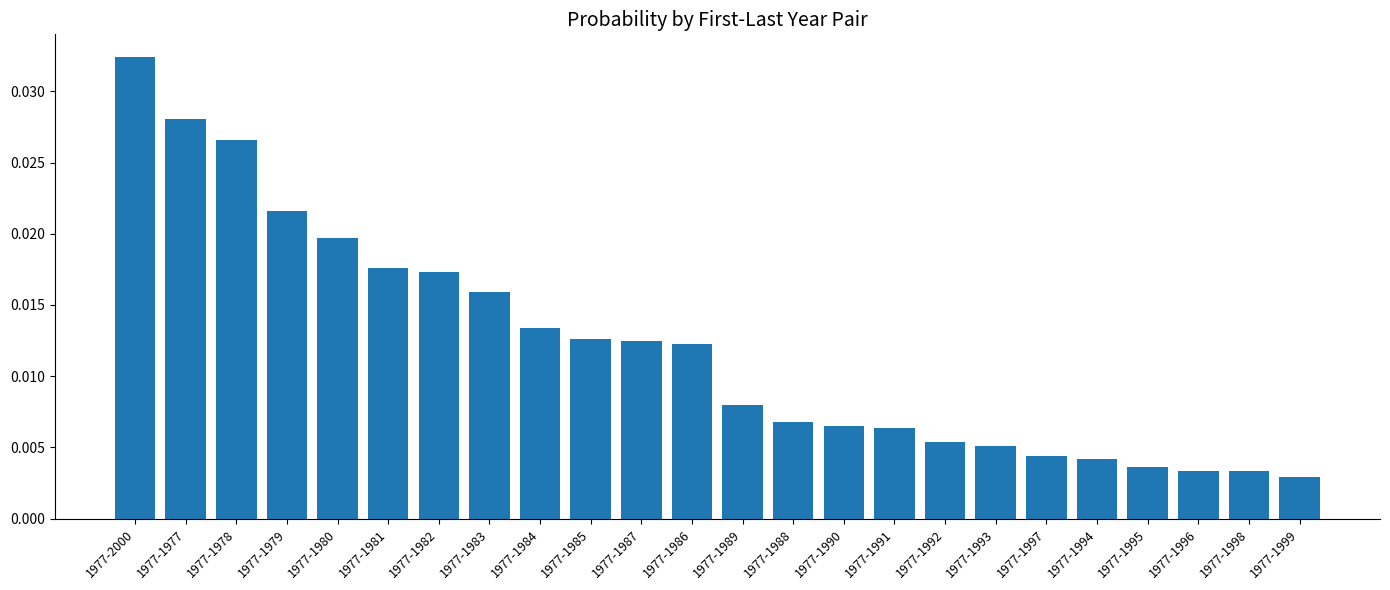

What is the sum of all values?

0.3